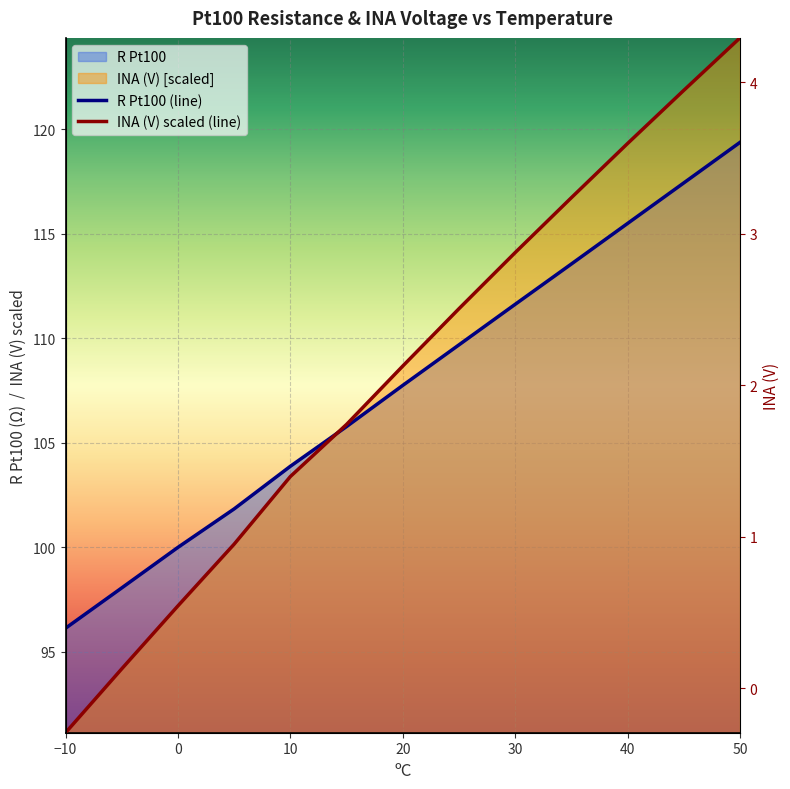

The value of INA (V) at 5 is 60.4. True or false?

False